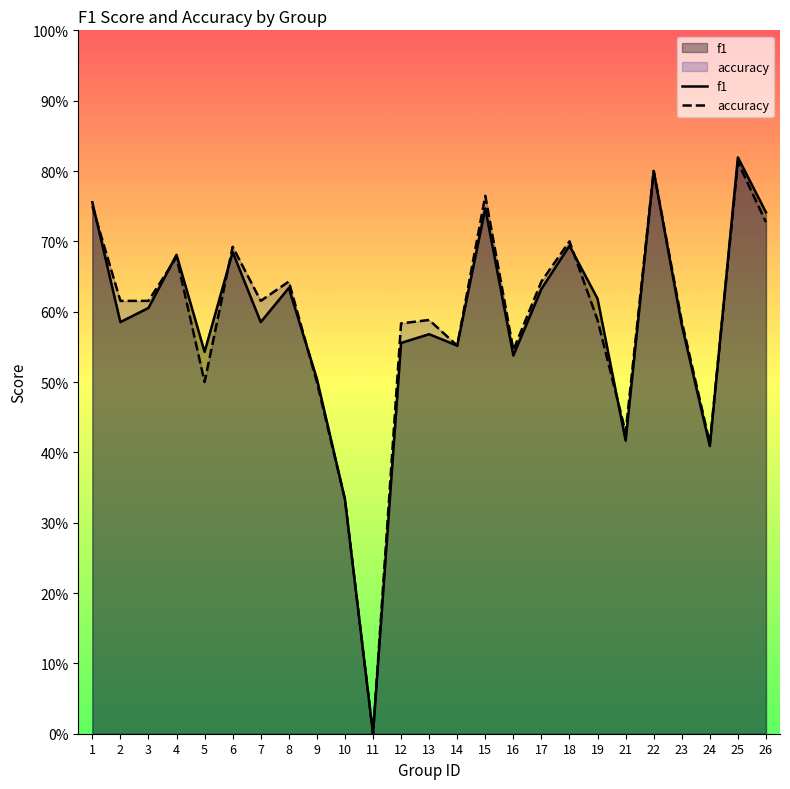

What is the highest value of the f1 series?

0.8